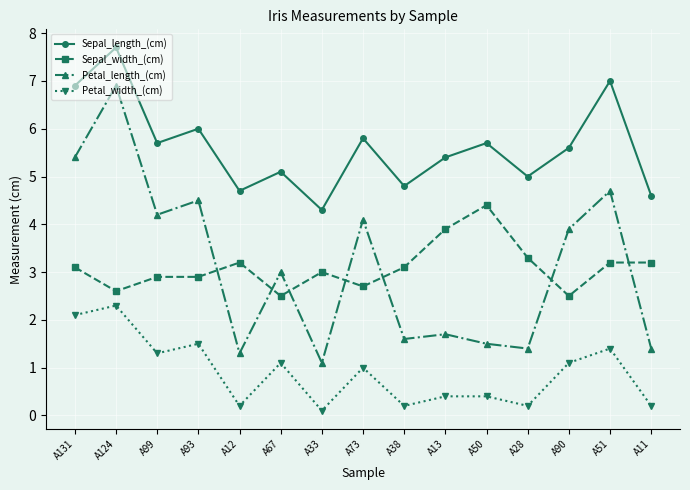

Reading left to right, what are all the values shown in this chart?

Sepal_length_(cm): 6.9	7.7	5.7	6.0	4.7	5.1	4.3	5.8	4.8	5.4	5.7	5.0	5.6	7.0	4.6
Sepal_width_(cm): 3.1	2.6	2.9	2.9	3.2	2.5	3.0	2.7	3.1	3.9	4.4	3.3	2.5	3.2	3.2
Petal_length_(cm): 5.4	6.9	4.2	4.5	1.3	3.0	1.1	4.1	1.6	1.7	1.5	1.4	3.9	4.7	1.4
Petal_width_(cm): 2.1	2.3	1.3	1.5	0.2	1.1	0.1	1.0	0.2	0.4	0.4	0.2	1.1	1.4	0.2